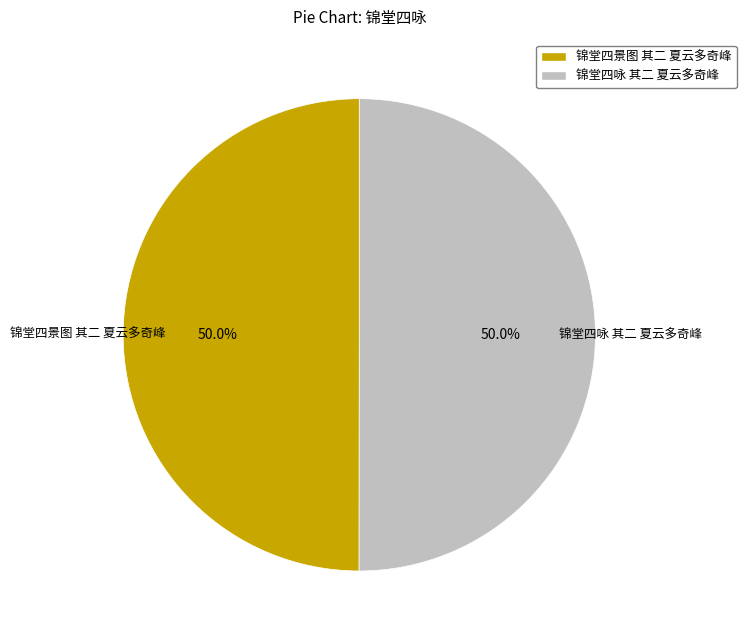

What is the ratio of the value at 锦堂四咏 其二 夏云多奇峰 to the value at 锦堂四景图 其二 夏云多奇峰?

1.0